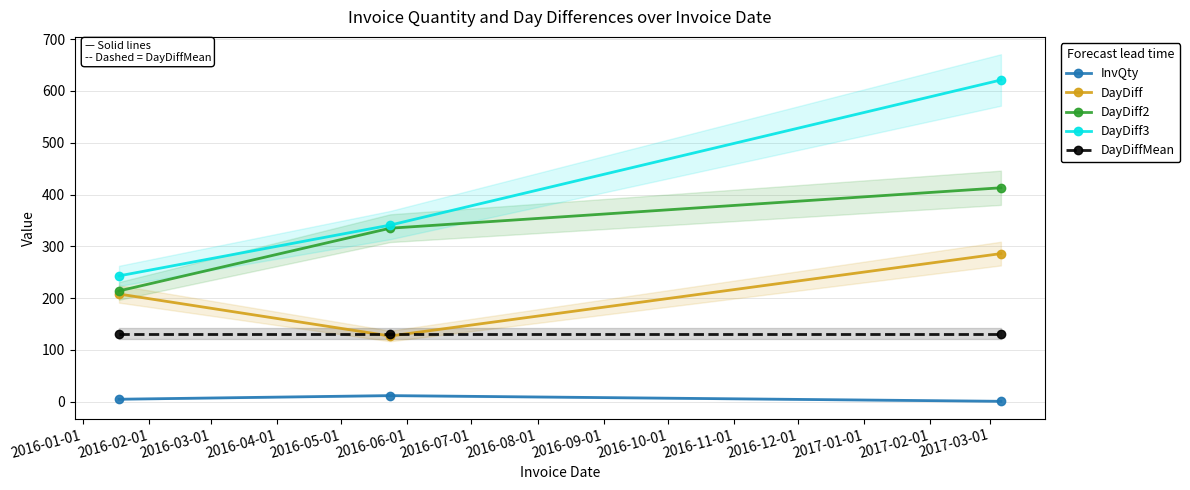

At 2016-03-01, list the series in order from smallest to largest.

InvQty, DayDiffMean, DayDiff, DayDiff2, DayDiff3